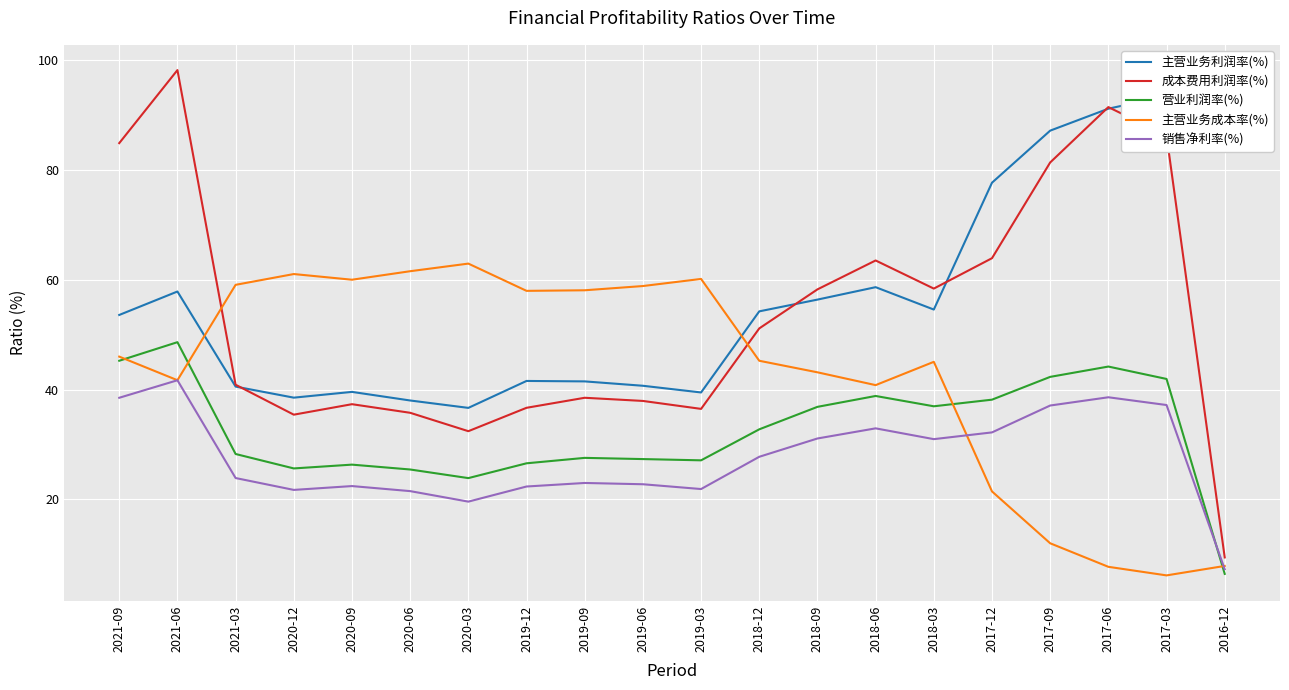

Between 2021-09 and 2019-03, which series saw the biggest shift?

成本费用利润率(%)